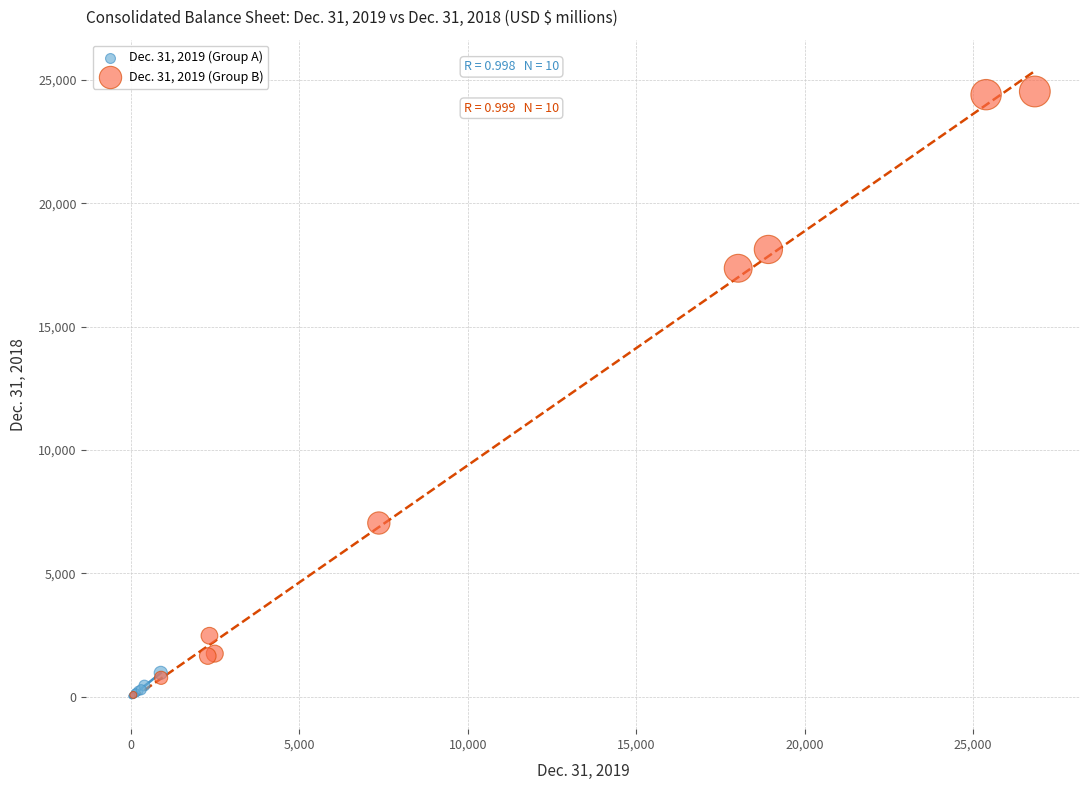

Which series contains the highest Y value?

Dec. 31, 2019 (Group B)